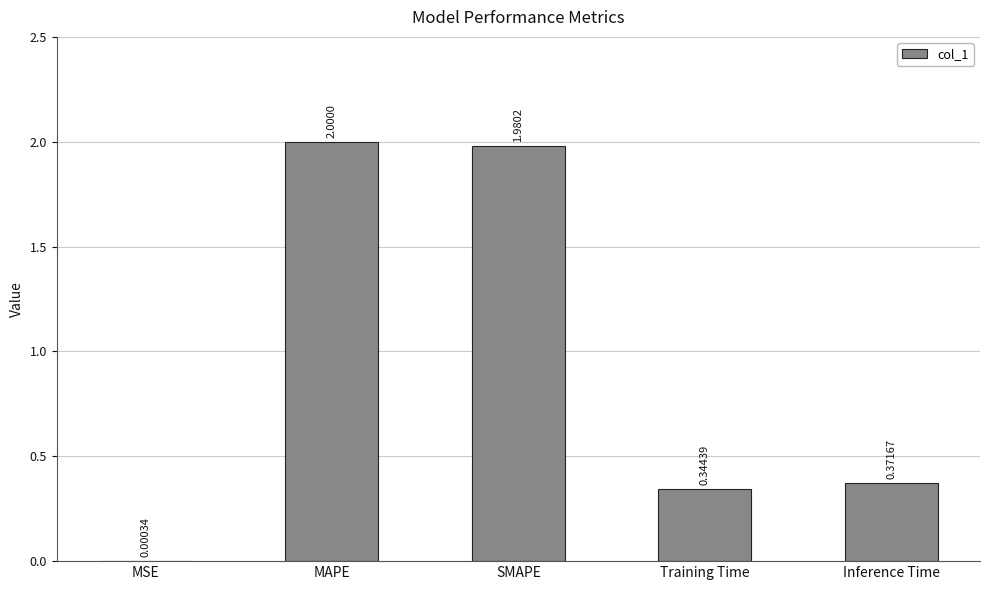

What is the sum of all values?

4.7